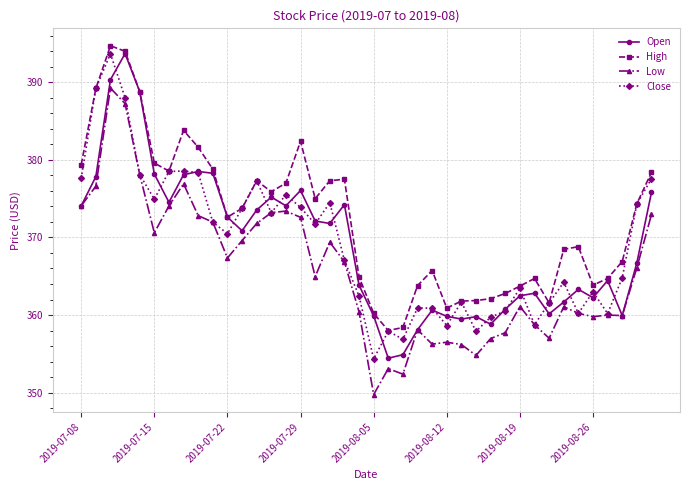

What is the value of the High point at the 38th from the left?

366.9